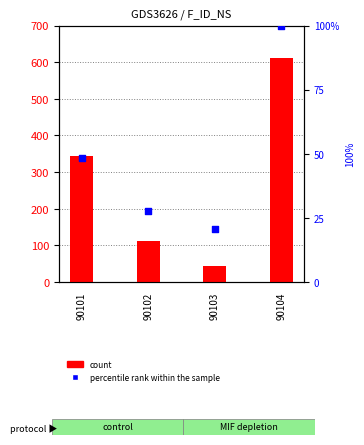

What are all the series names shown in the legend?

count, percentile rank within the sample